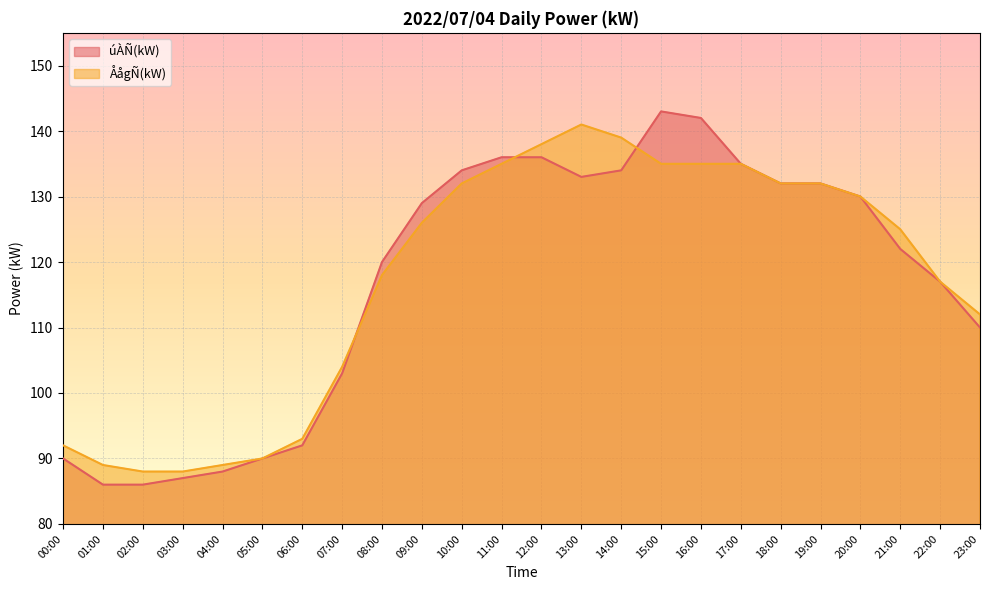

Where does the úÀÑ(kW) series first go above 129?

10:00